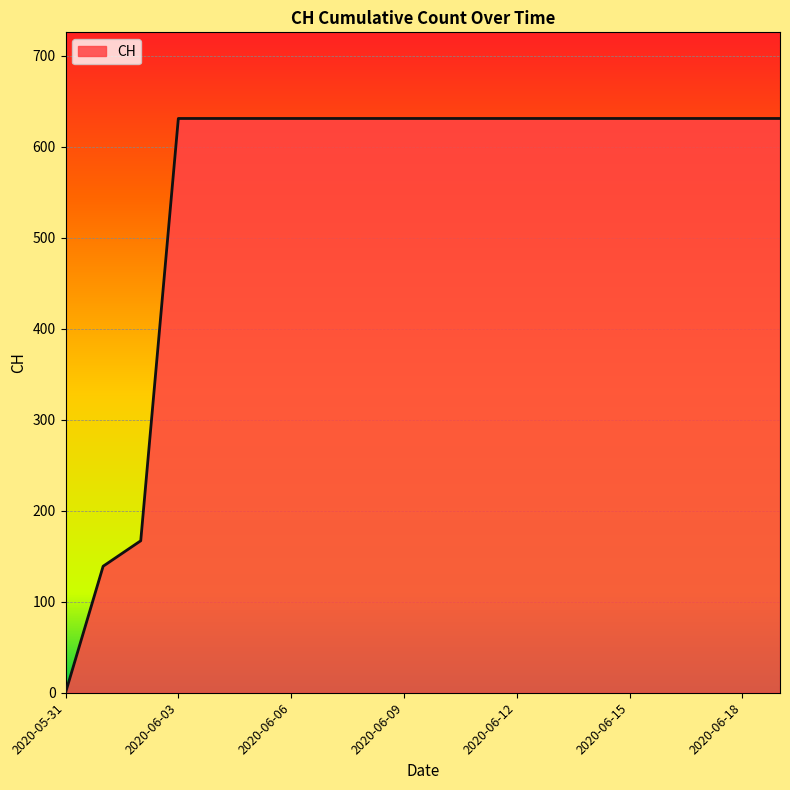

What is the greatest value displayed?

631